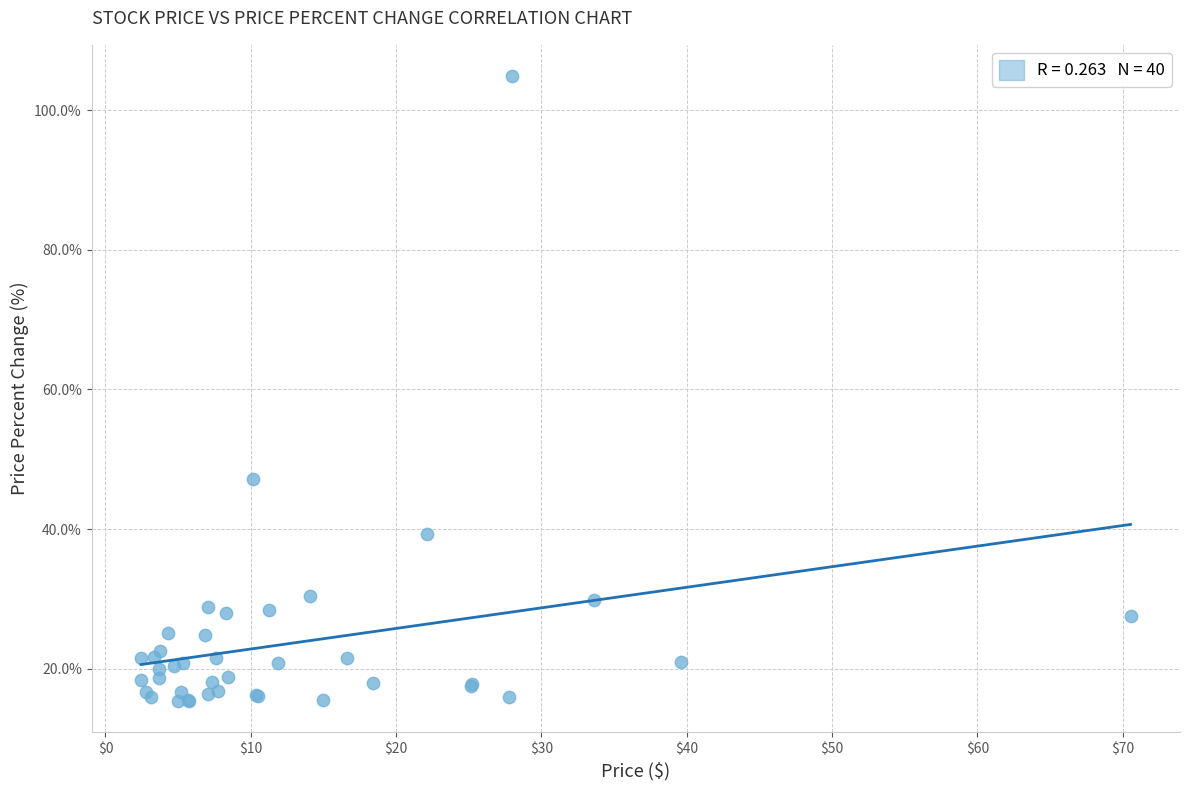

What Y value in the scatter plot is closest to 60?

47.2